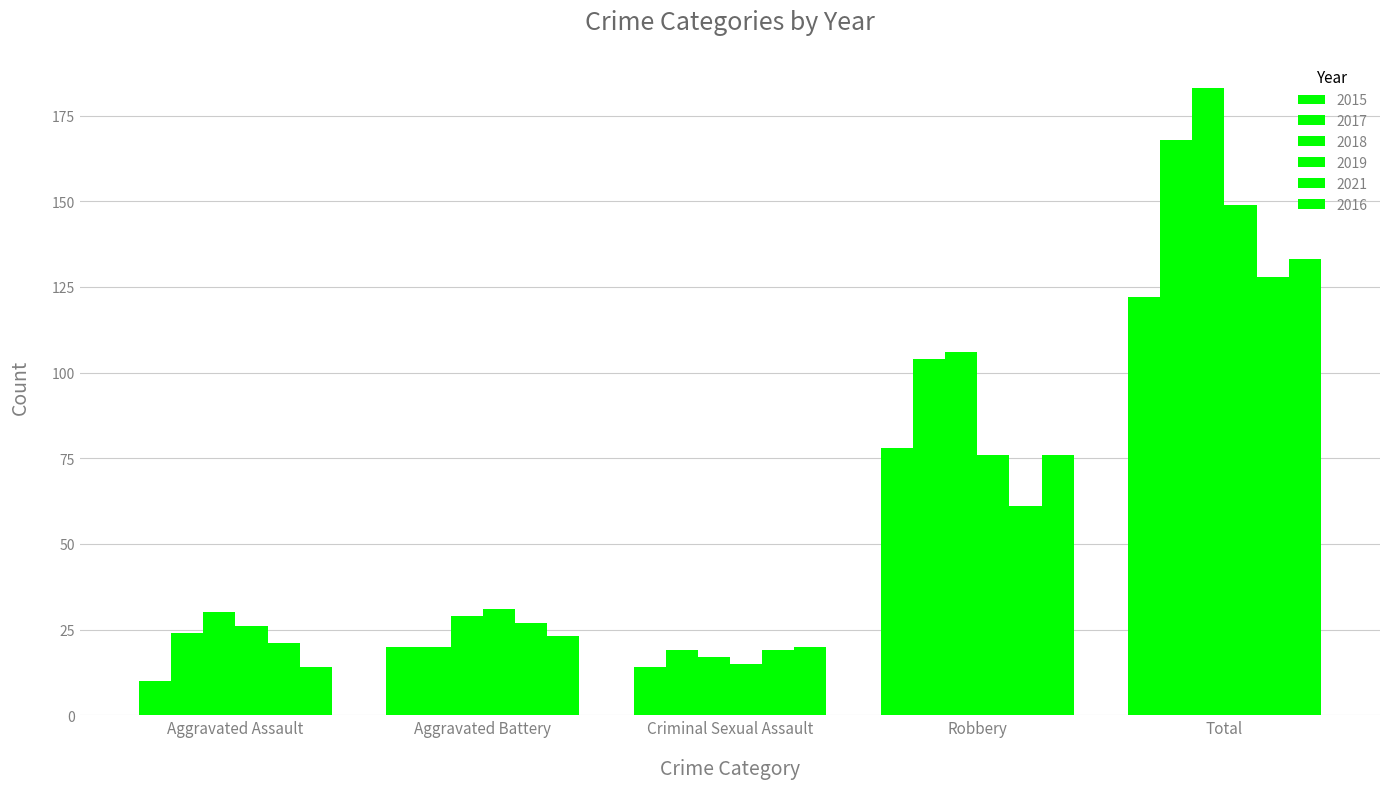

Which category has the highest value across all series?

Total